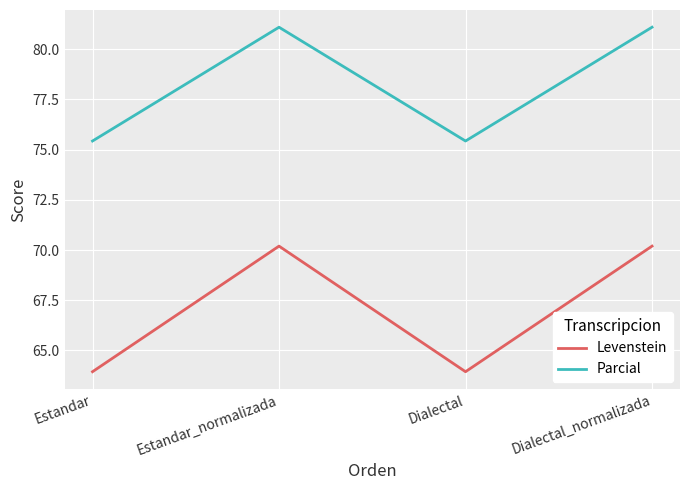

True or false: Parcial and Levenstein cross at least once.

False